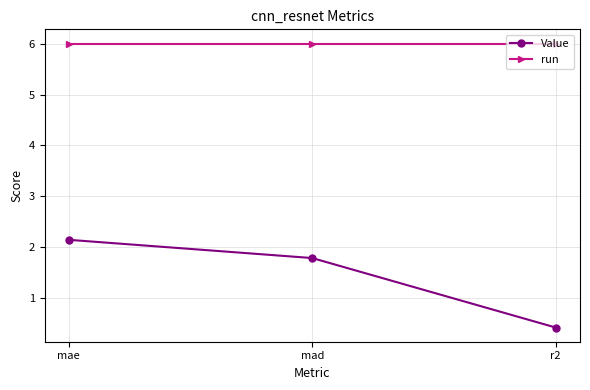

What is the sum of all run values?

18.0